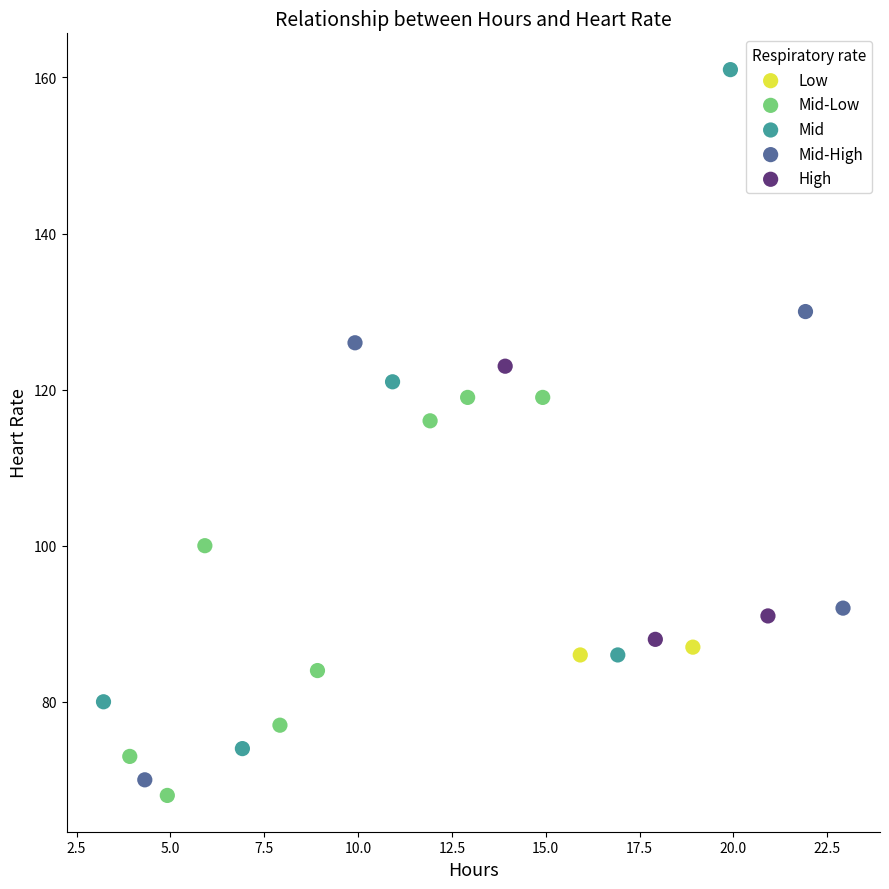

Which series has the widest spread of Y values?

Mid